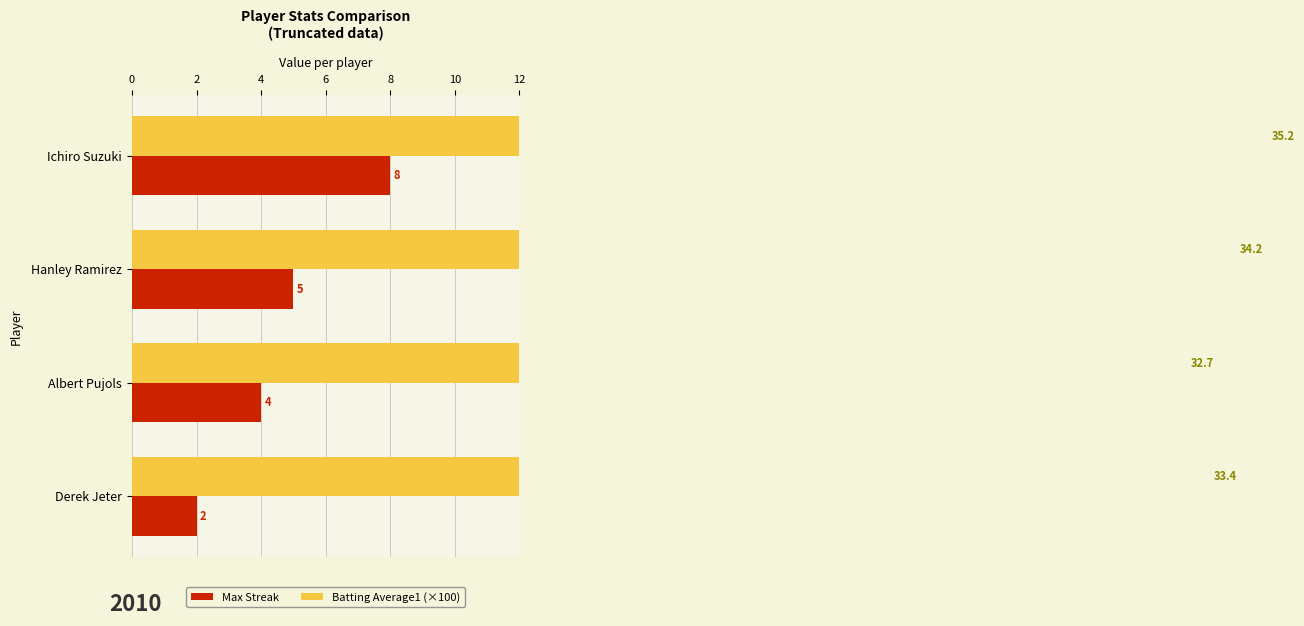

How many bars are there in each group?

2